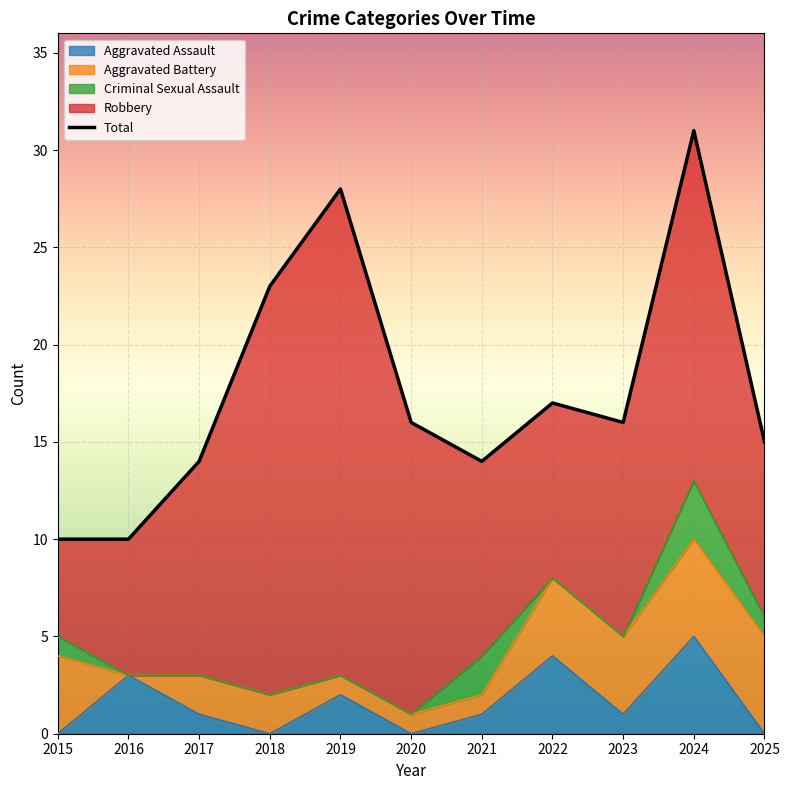

Is it true that the value at 2018 is 32?

False